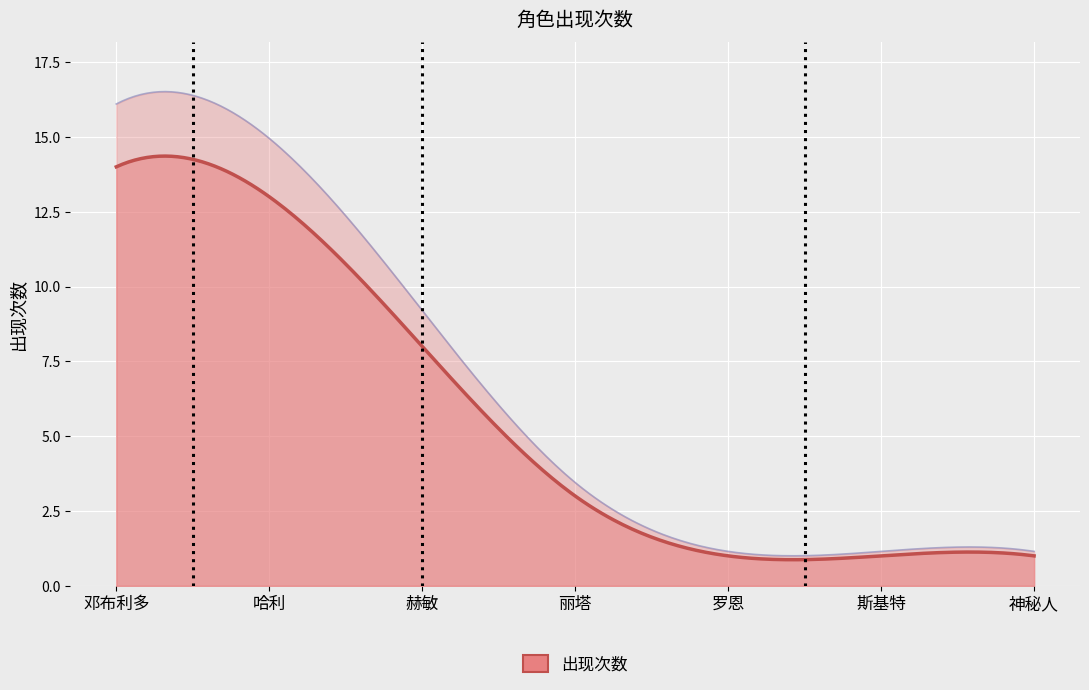

True or false: the data shows 0 at 斯基特.

False